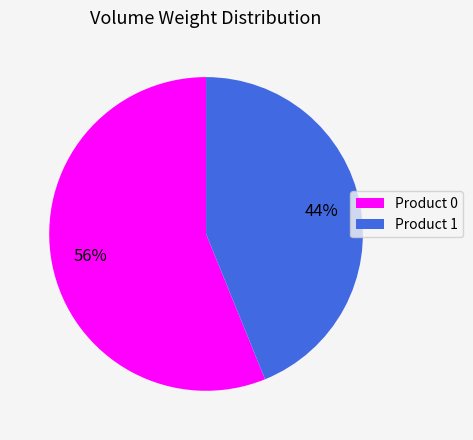

To the nearest percent, what is the difference between the largest and smallest slice percentages?

12%